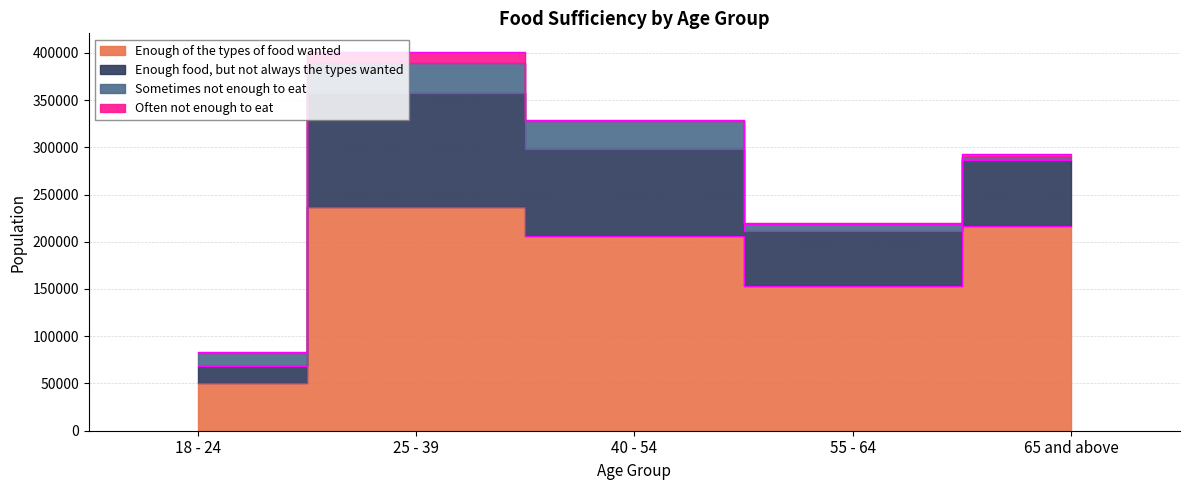

Between 25 - 39 and 18 - 24, which is larger?

25 - 39